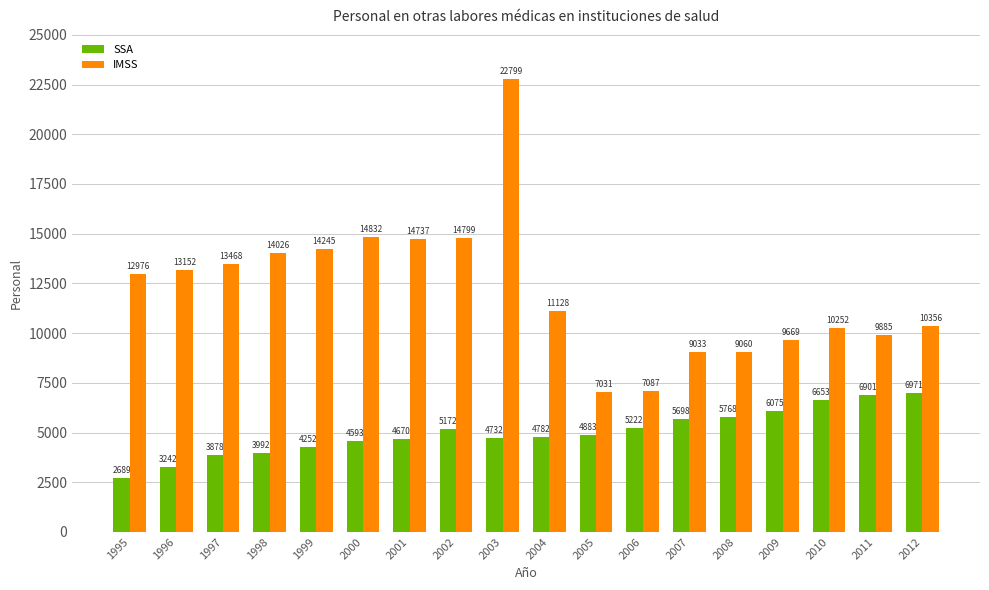

What is the sum of the IMSS values at 2004 and 1998?

25154